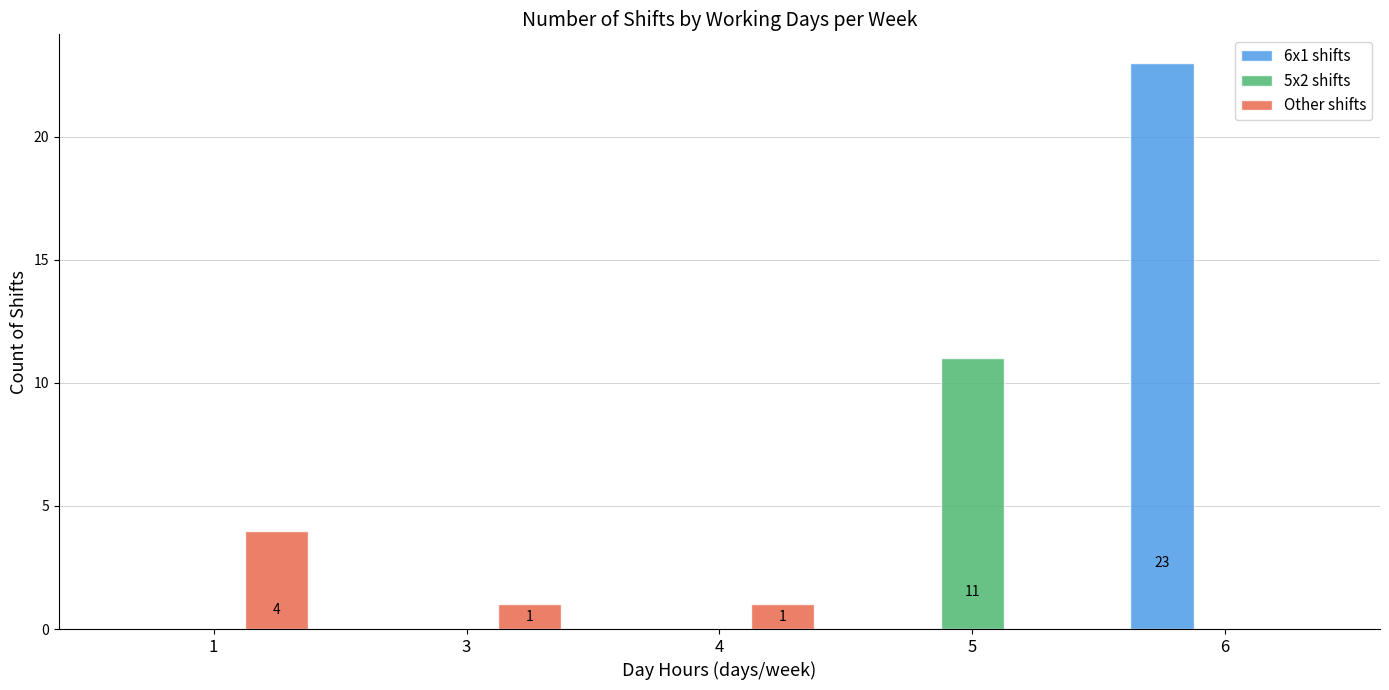

How many groups of bars are there?

5